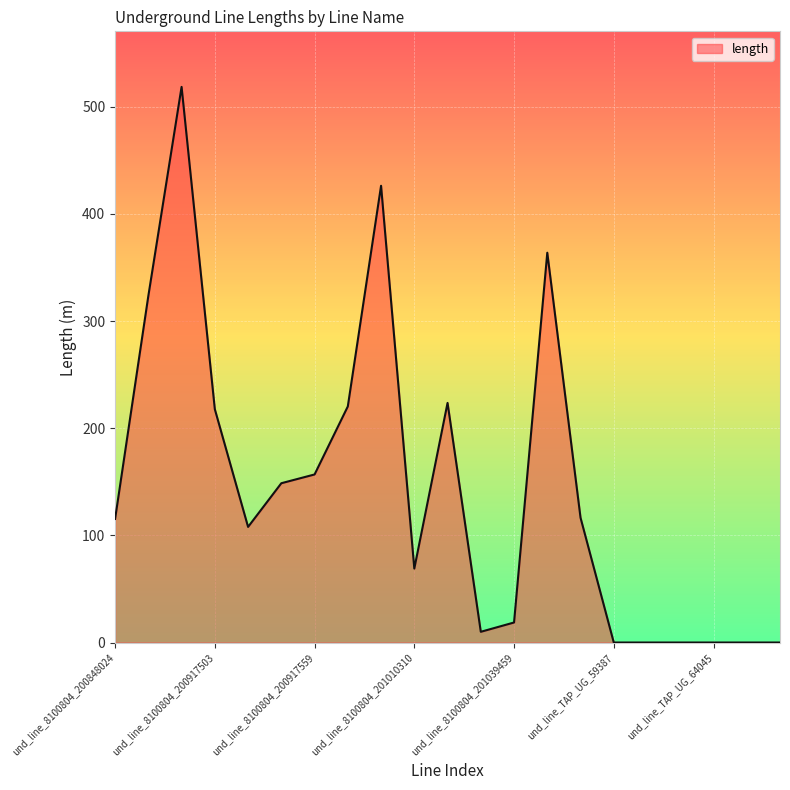

What is the greatest value displayed?

518.6